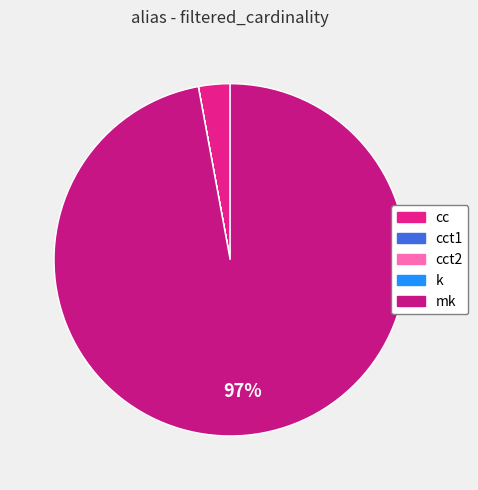

Which category has the smallest portion of the pie?

cct1